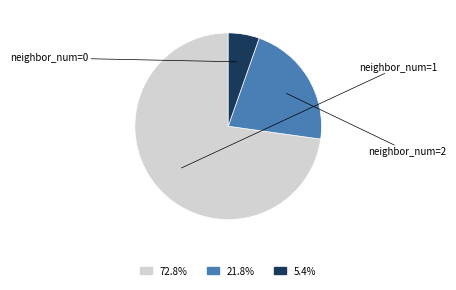

Is there a majority slice in this chart?

Yes